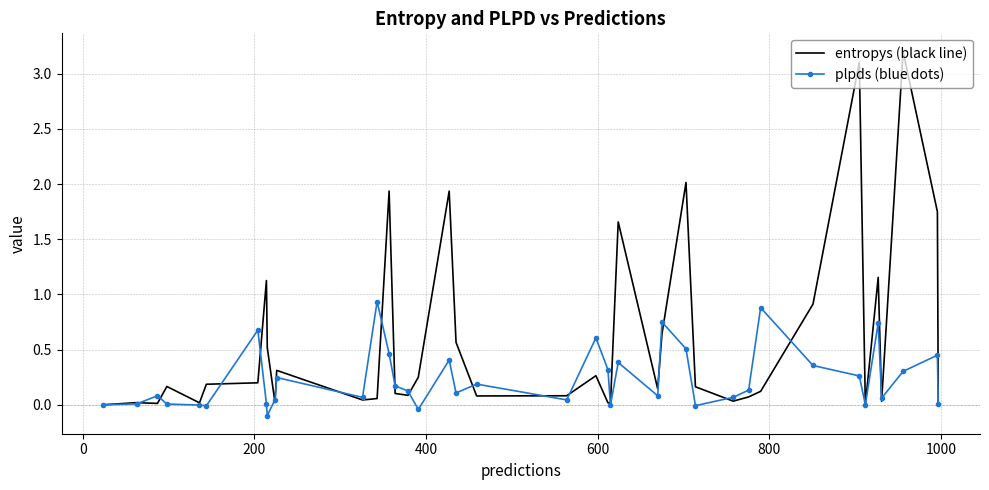

What is the greatest value displayed?

3.2